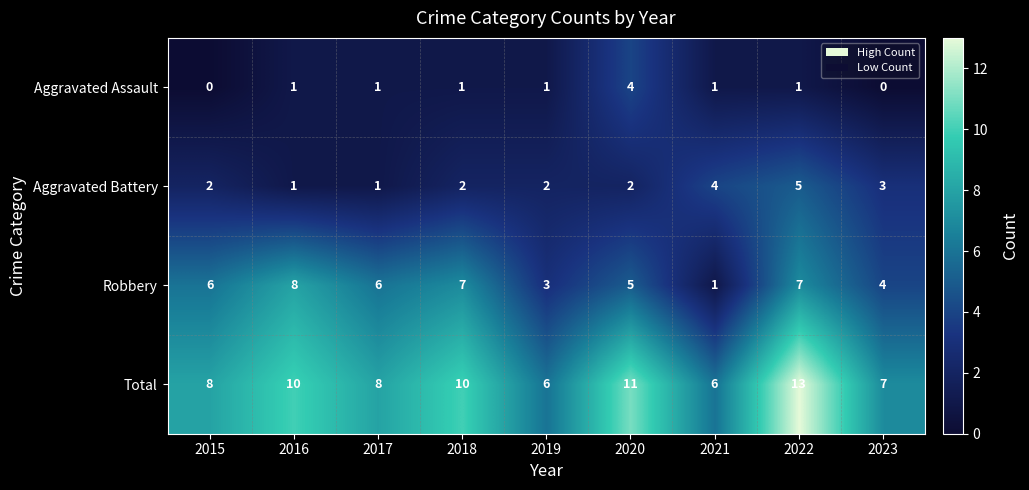

What is the total value across all series at 2020?

22